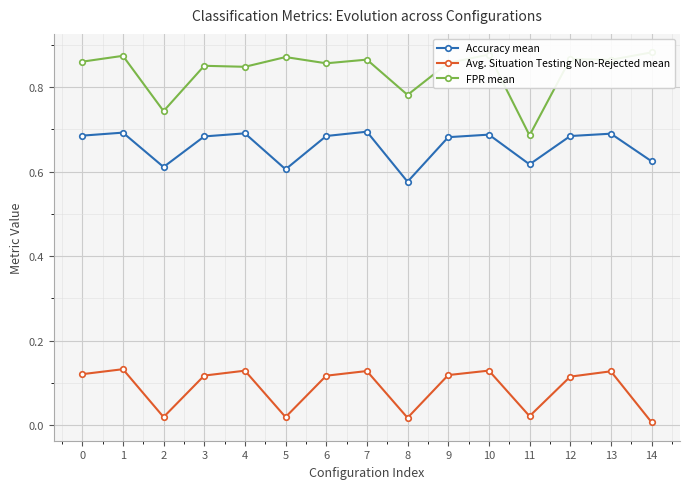

True or false: Avg. Situation Testing Non-Rejected mean has more than 1 points higher than both neighbors.

True